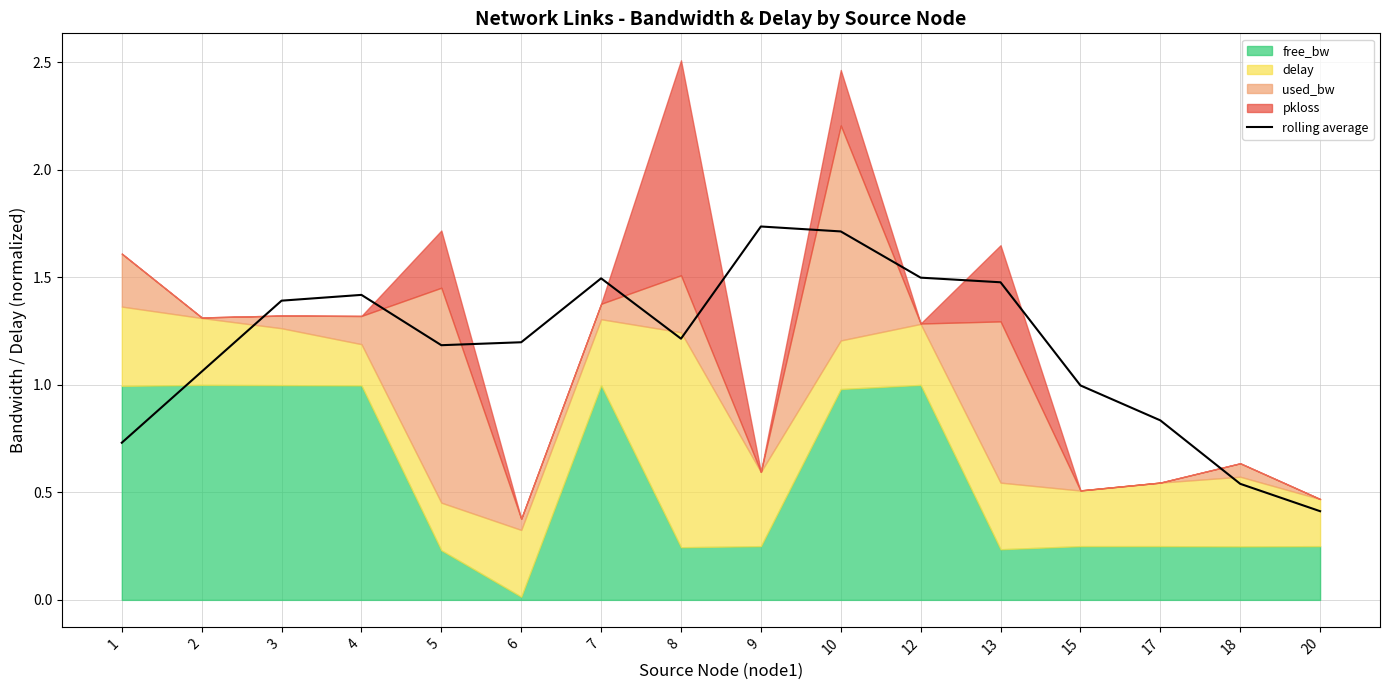

Which has a higher value, 9 or 18?

9